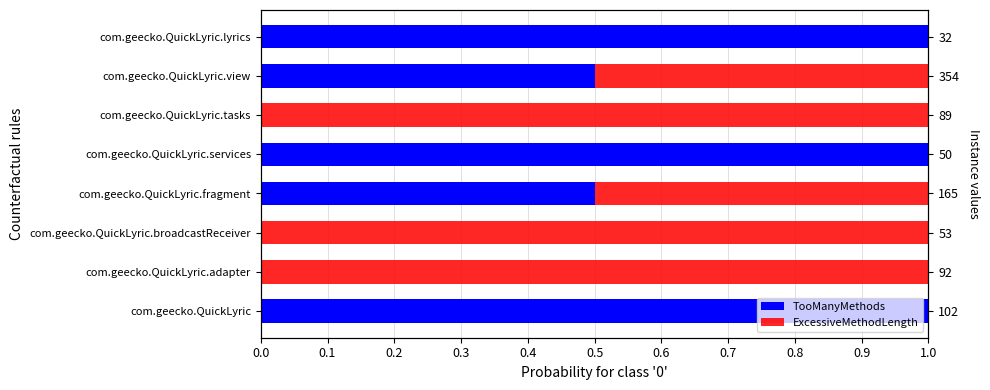

Is the value of ExcessiveMethodLength at com.geecko.QuickLyric.adapter greater than the value of TooManyMethods at com.geecko.QuickLyric.lyrics?

No